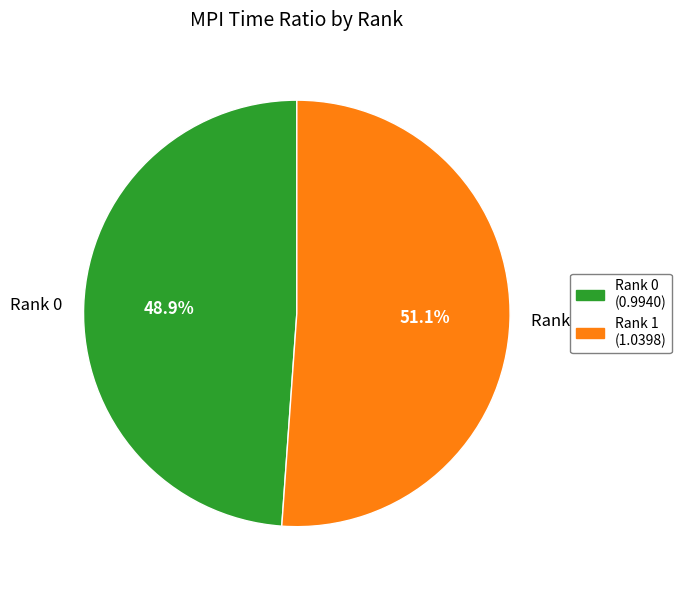

Is the sum of Rank 1 and Rank 0 greater than half?

Yes